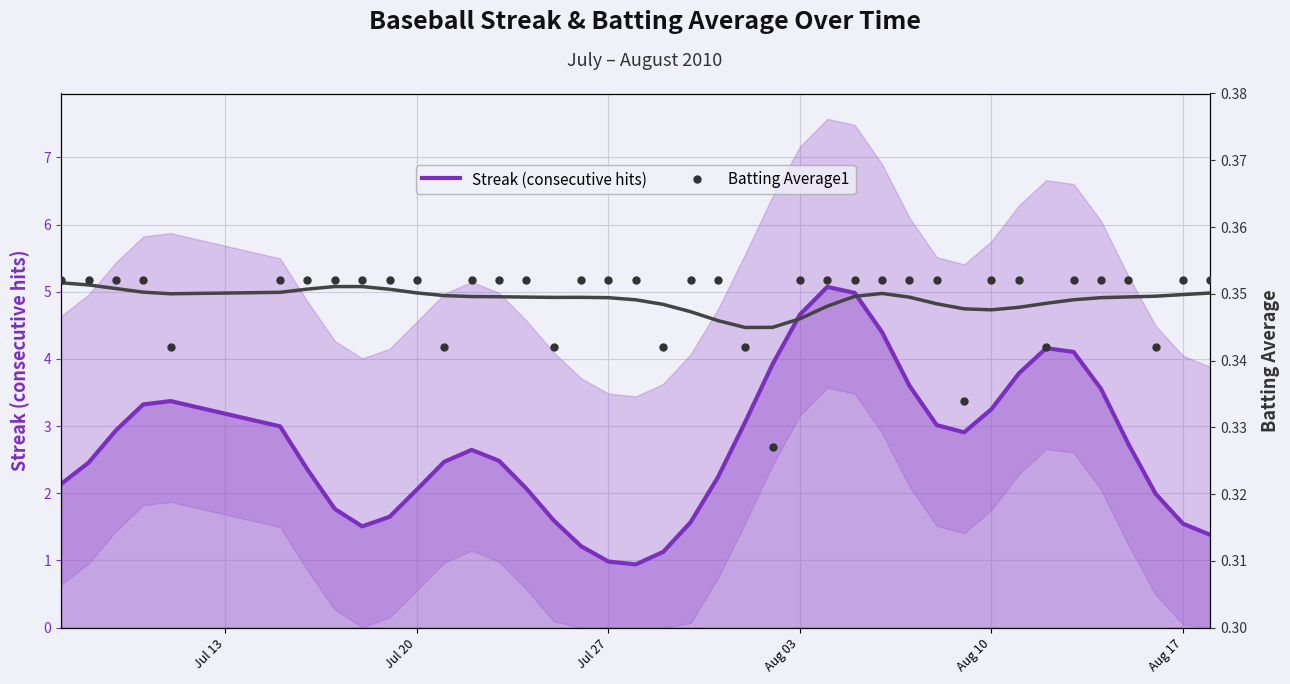

Which series reaches the minimum Y coordinate?

Batting Average1